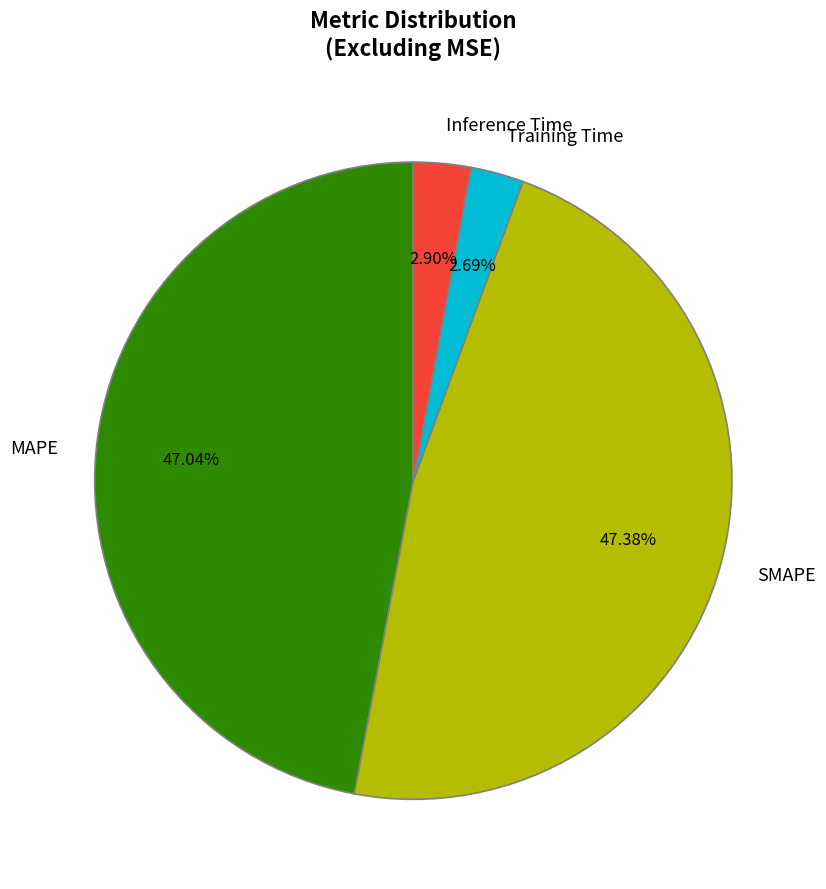

Between SMAPE and Training Time, which is larger?

SMAPE